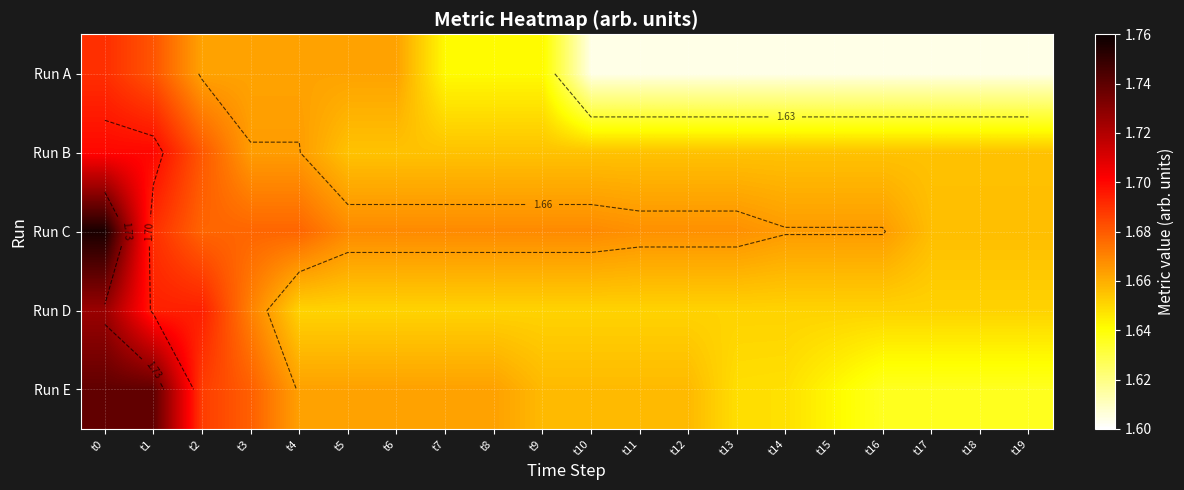

What is the spread (max minus min) of values at t18?

0.1